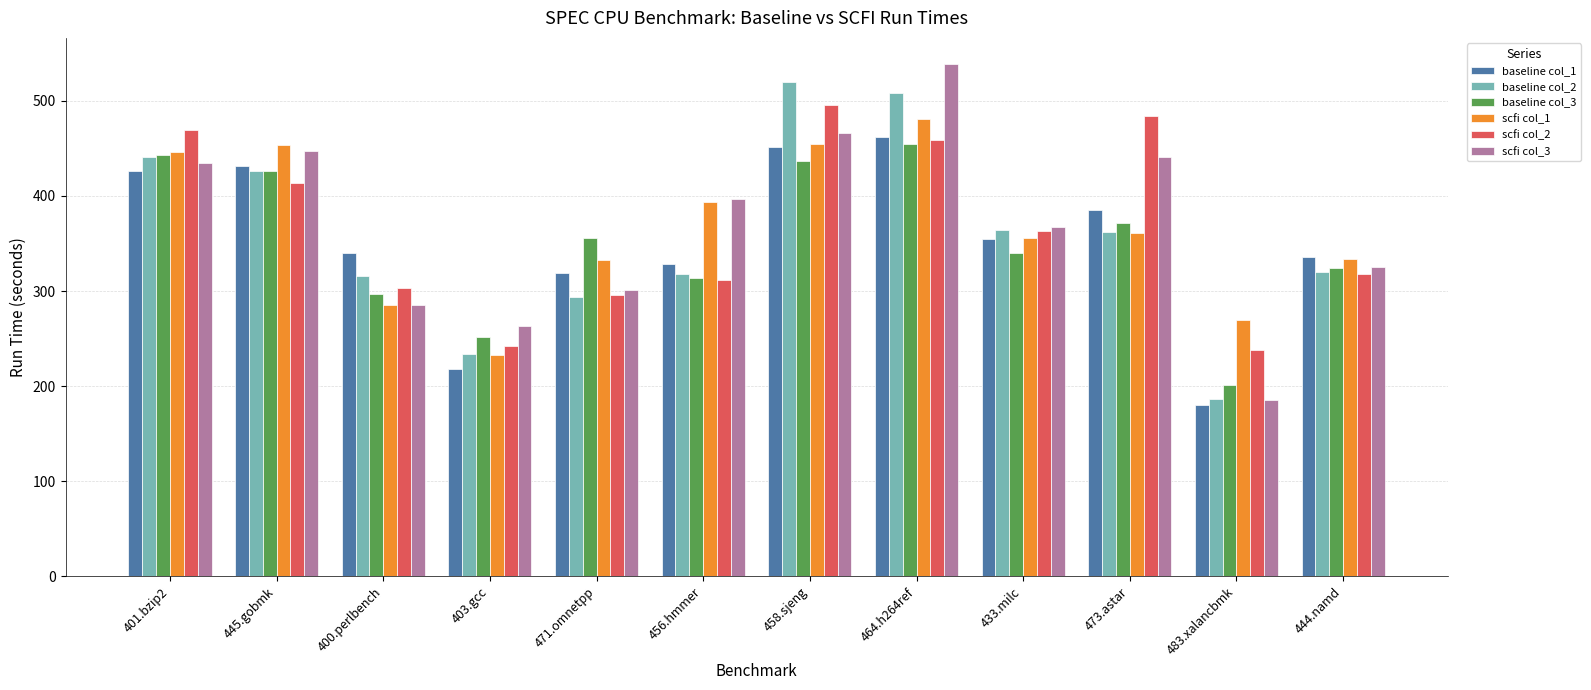

Rank the series by their maximum value, from lowest to highest.

baseline col_3, baseline col_1, scfi col_1, scfi col_2, baseline col_2, scfi col_3